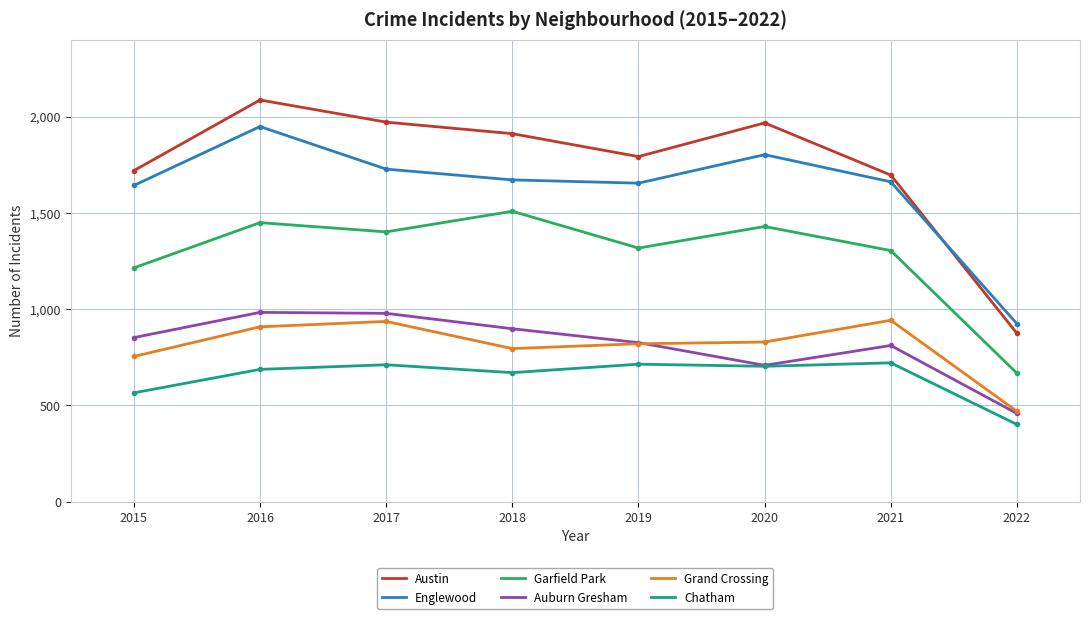

Is it true that Chatham equals 142 at 2022?

False